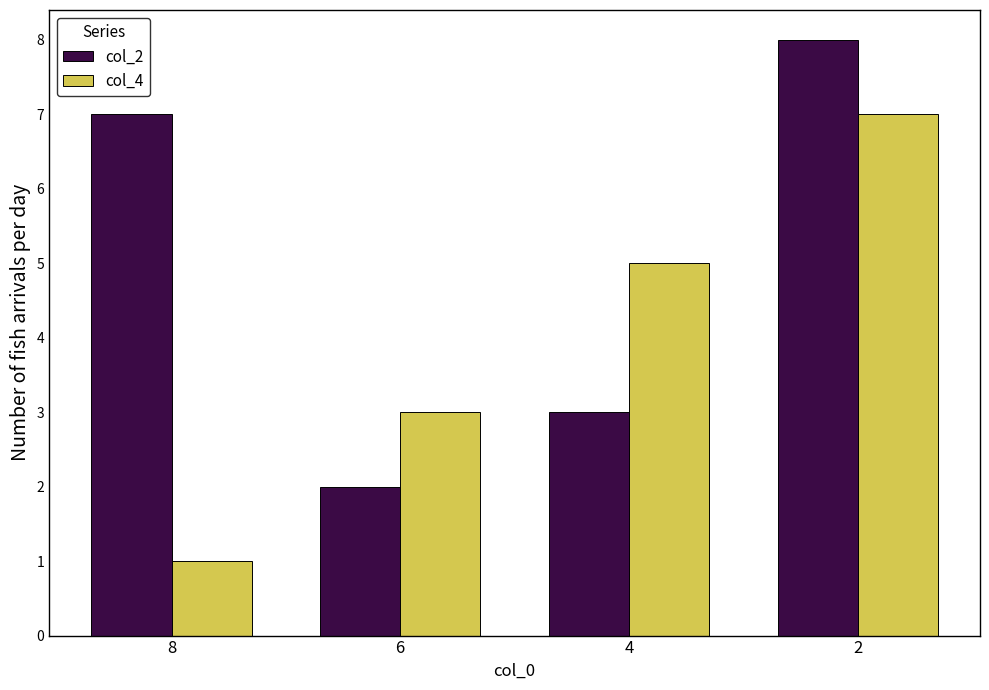

Count the number of categories in the chart.

4